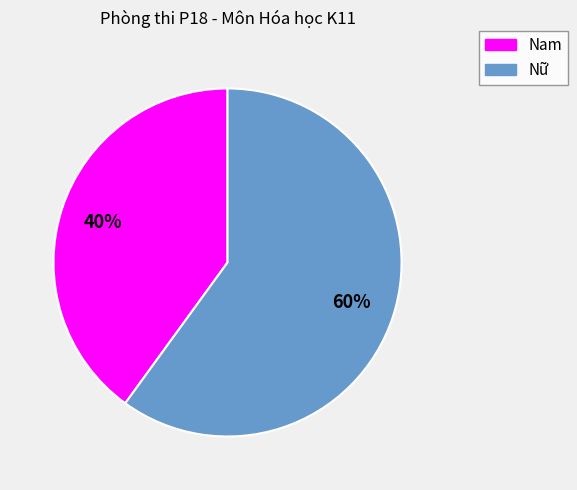

Do Nữ and Nam together represent more than half of the pie?

Yes